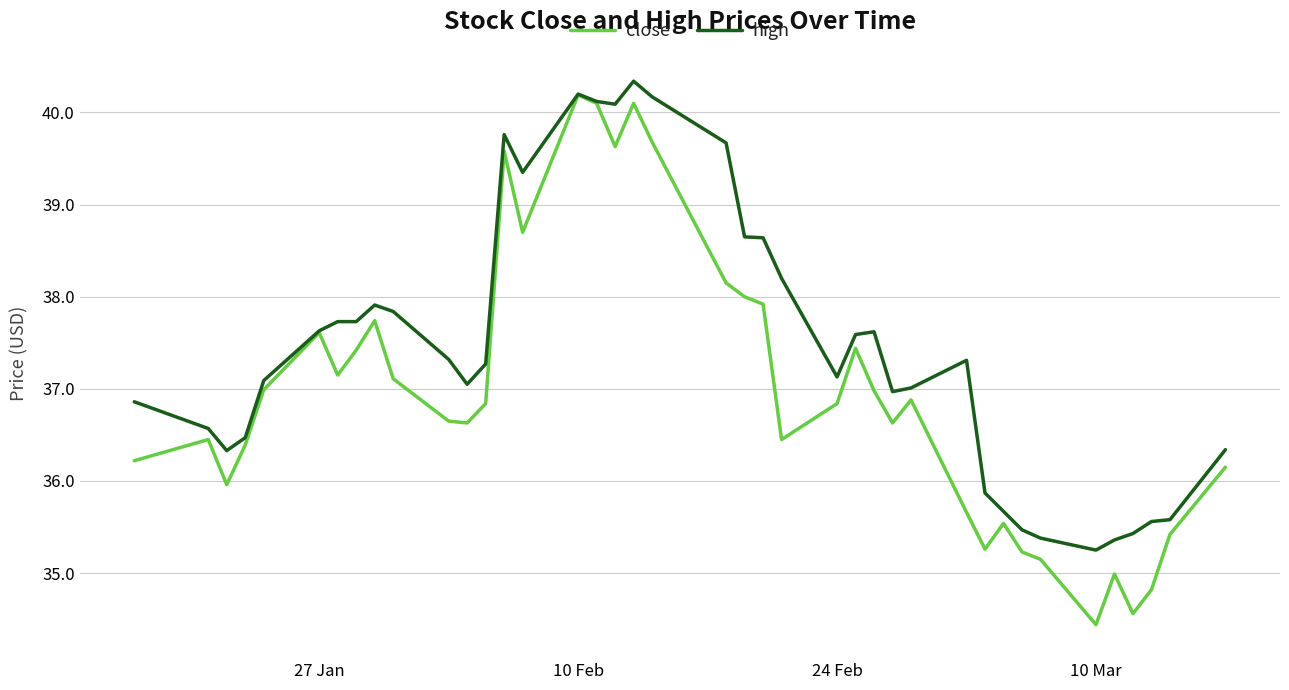

Rank the series by their average value, from highest to lowest.

high, close